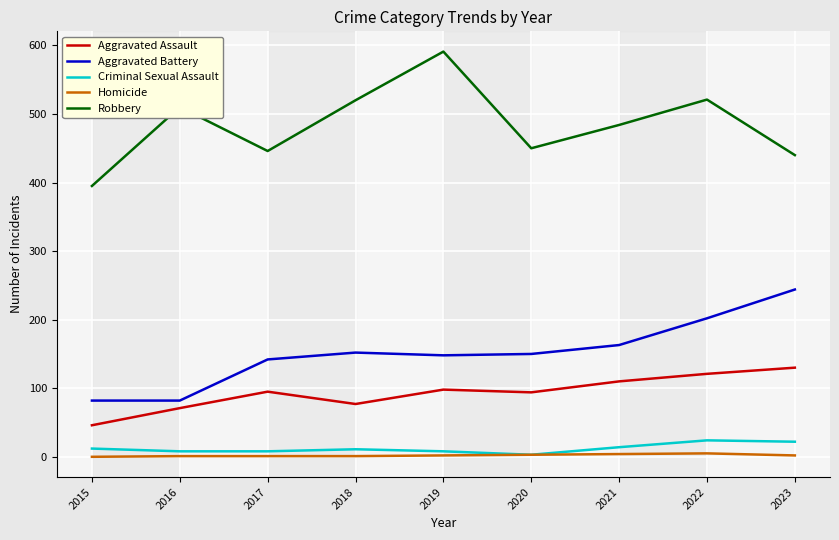

True or false: Aggravated Battery has a value of 245 at 2019.

False